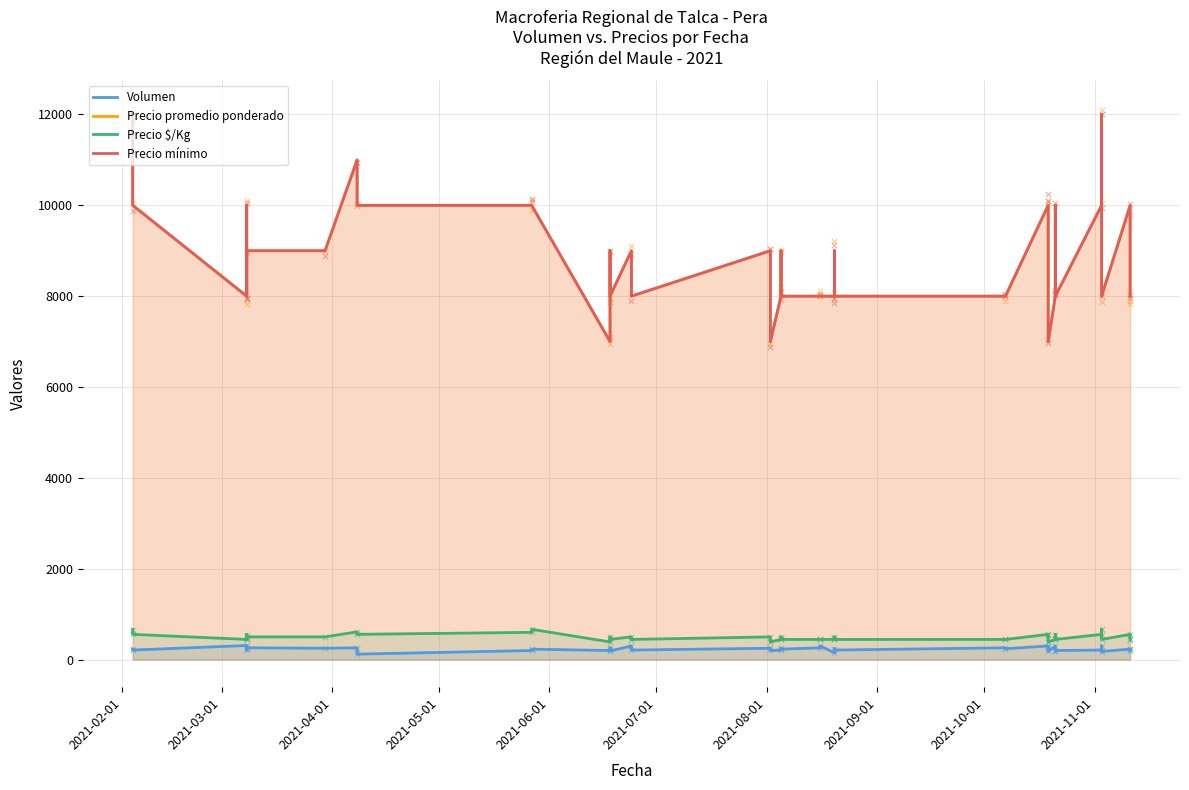

At how many categories does at least one series exceed 2146?

40